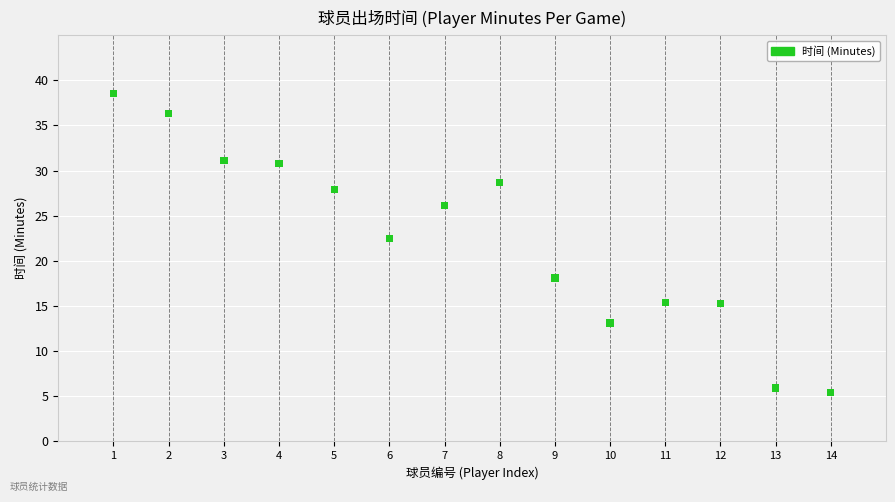

What Y value in the scatter plot is closest to 21?

22.5